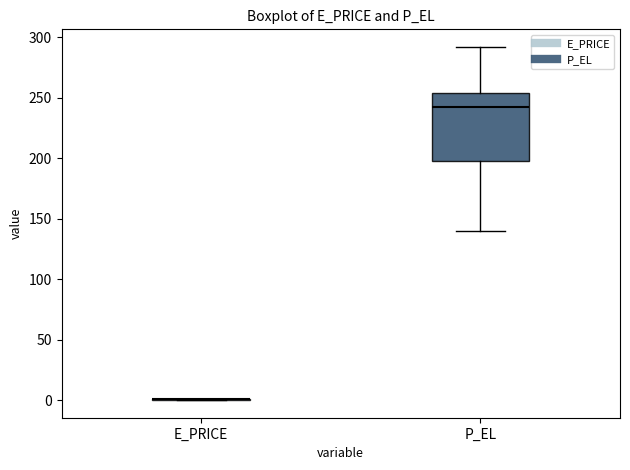

Where does the lower whisker of the box for P_EL end on the y-axis? The values are not printed on the chart, so give them approximately, as read against the axis.

140